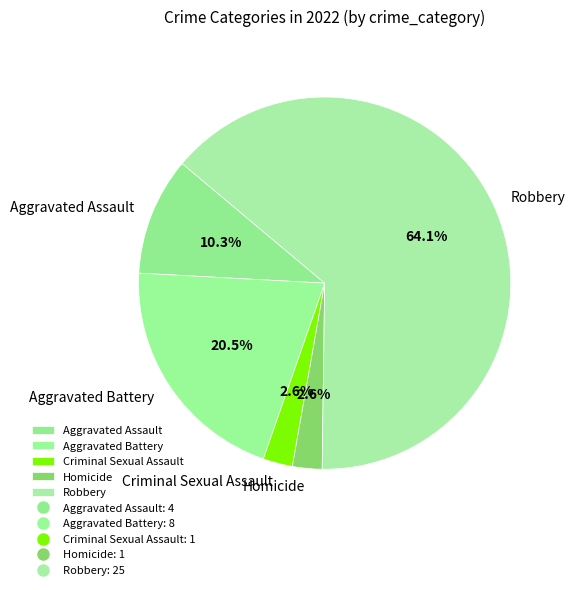

Does any single category account for the majority?

Yes